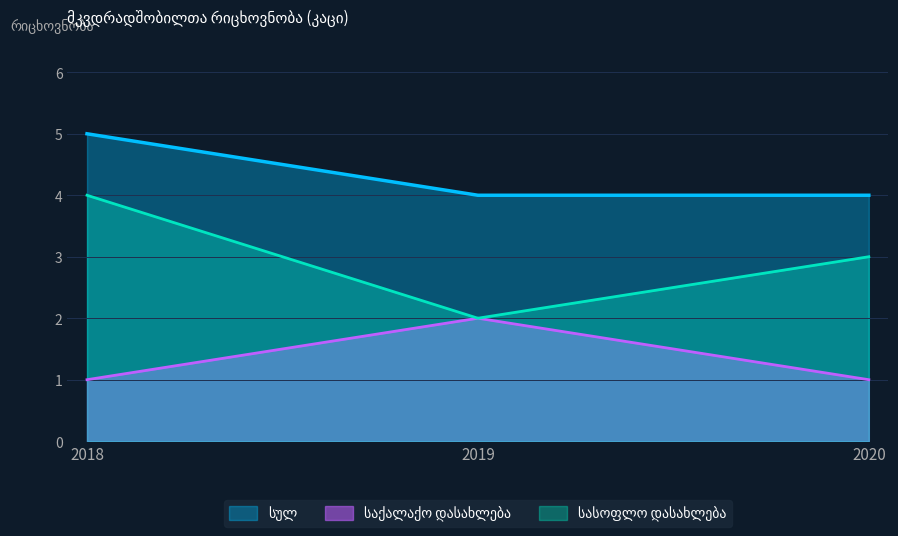

The საქალაქო დასახლება series shows 1 at 2019. True or false?

False